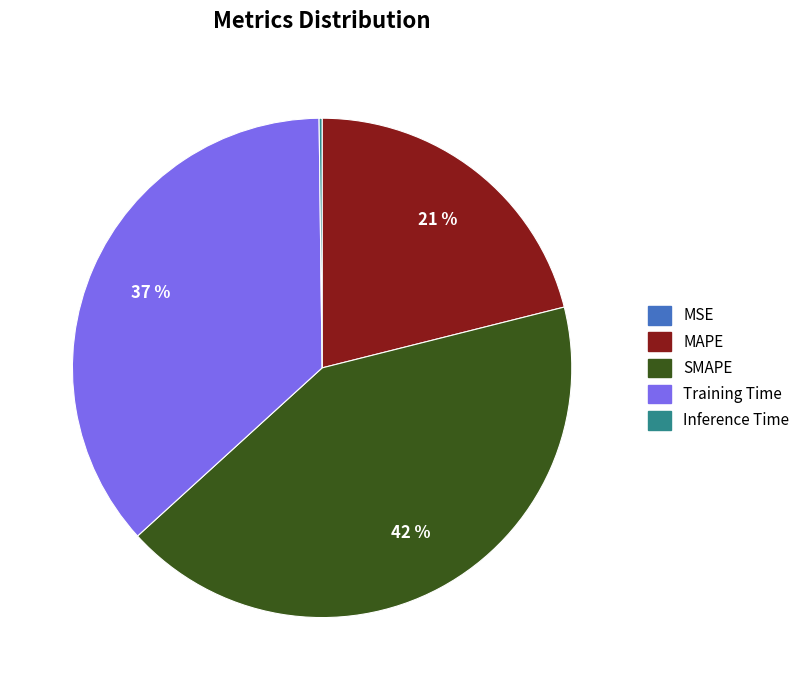

To the nearest percent, what is the average slice percentage?

20%